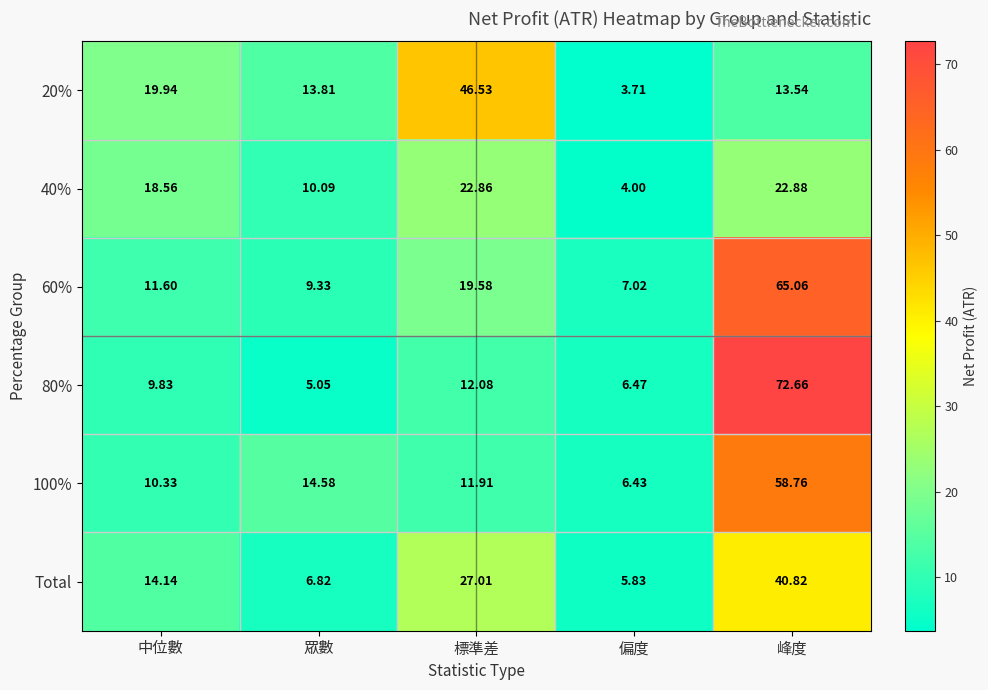

How many categories are shown in the chart?

5